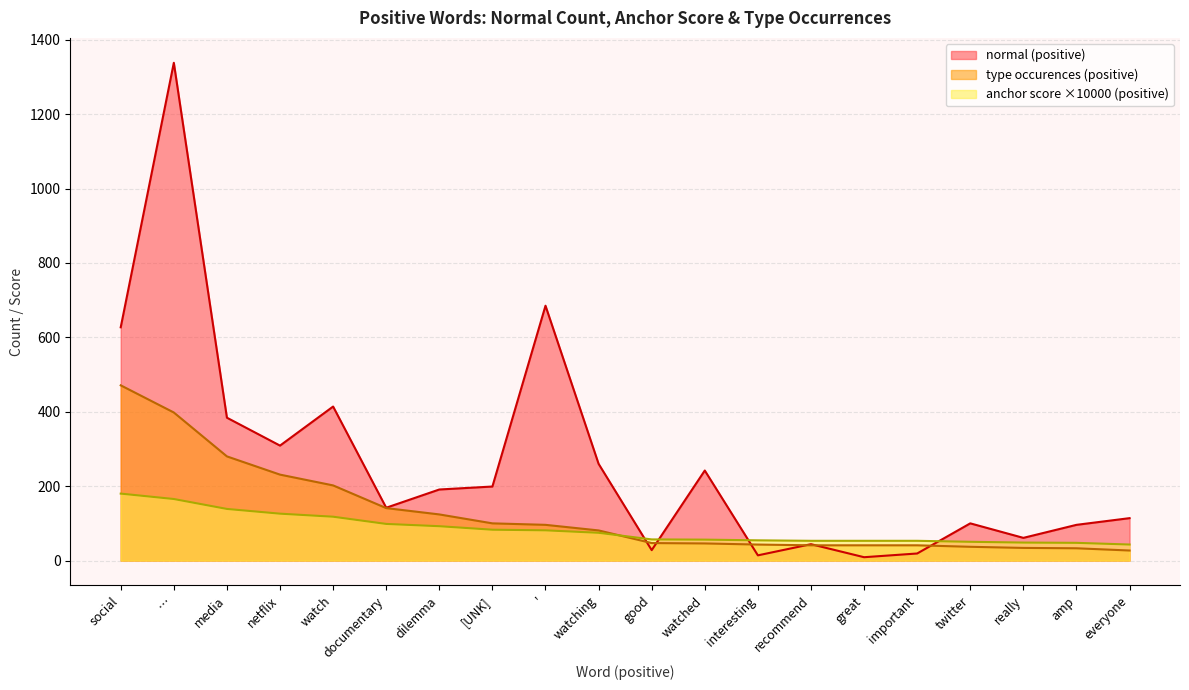

How many interior local valleys does the normal (positive) series have?

6